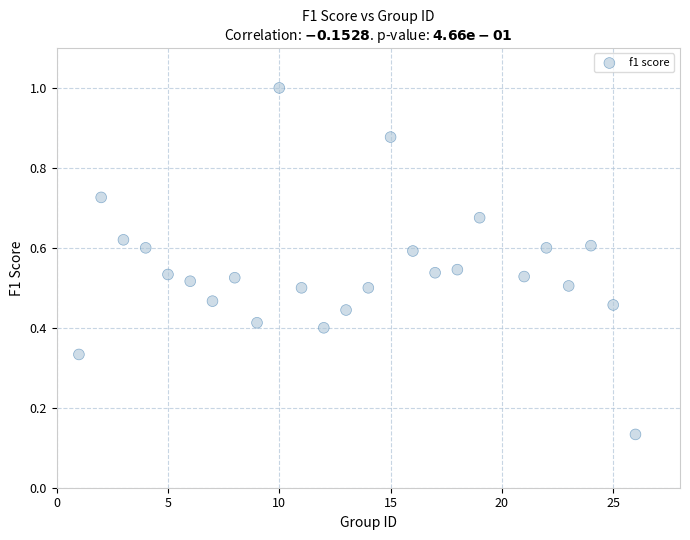

What is the range of X values (max minus min)?

25.0